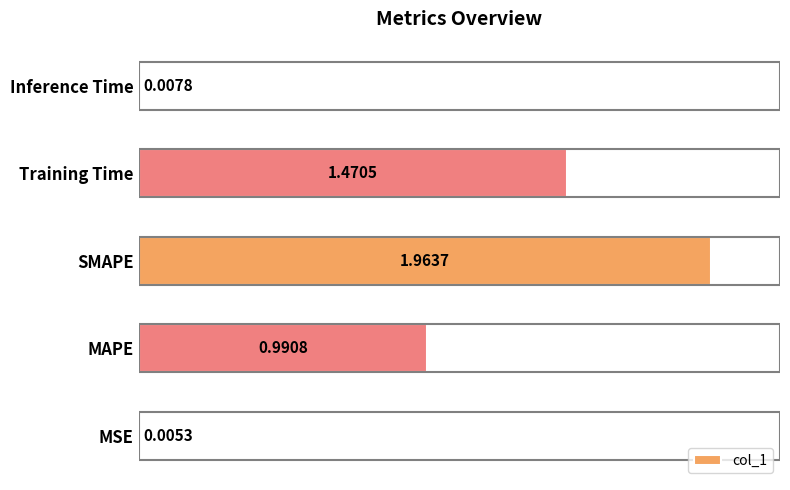

How many data points does each series have?

5